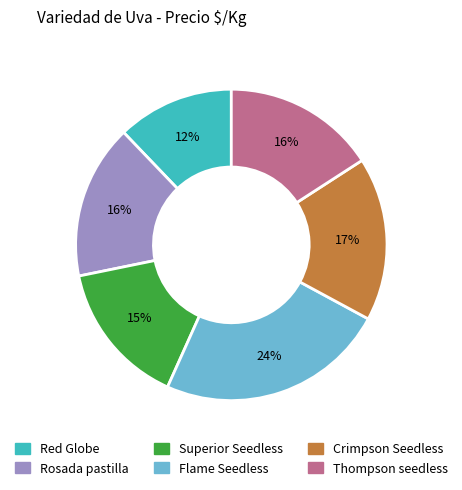

To the nearest percent, what is the average slice percentage?

17%